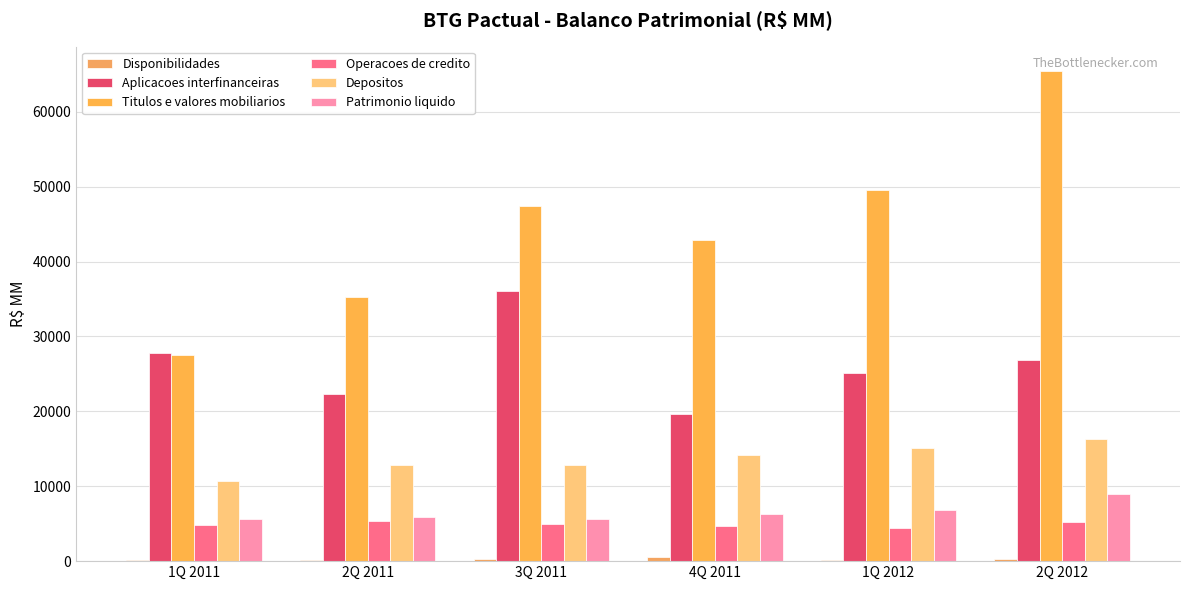

What position from the left is 4Q 2011?

4